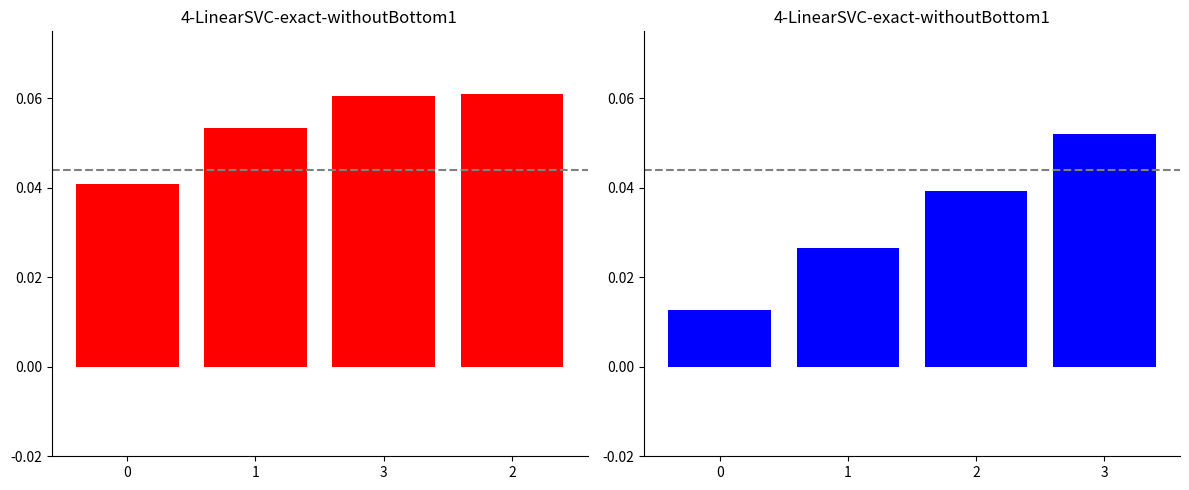

List the labels in order of Autonomia Projetada [h] value, largest first.

3, 2, 1, 0